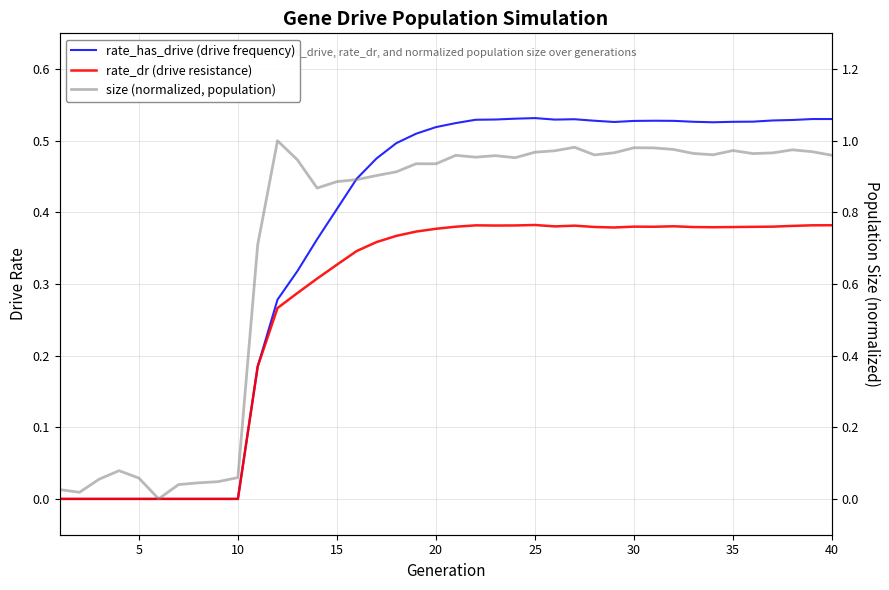

Reading left to right, list all the values displayed in this chart.

rate_has_drive (drive frequency): 0.0	0.0	0.0	0.0	0.0	0.0	0.0	0.0	0.0	0.0	0.2	0.3	0.3	0.4	0.4	0.4	0.5	0.5	0.5	0.5	0.5	0.5	0.5	0.5	0.5	0.5	0.5	0.5	0.5	0.5	0.5	0.5	0.5	0.5	0.5	0.5	0.5	0.5	0.5	0.5
rate_dr (drive resistance): 0.0	0.0	0.0	0.0	0.0	0.0	0.0	0.0	0.0	0.0	0.2	0.3	0.3	0.3	0.3	0.3	0.4	0.4	0.4	0.4	0.4	0.4	0.4	0.4	0.4	0.4	0.4	0.4	0.4	0.4	0.4	0.4	0.4	0.4	0.4	0.4	0.4	0.4	0.4	0.4
size (normalized, population): 0.0	0.0	0.1	0.1	0.1	0.0	0.0	0.0	0.0	0.1	0.7	1.0	0.9	0.9	0.9	0.9	0.9	0.9	0.9	0.9	1.0	1.0	1.0	1.0	1.0	1.0	1.0	1.0	1.0	1.0	1.0	1.0	1.0	1.0	1.0	1.0	1.0	1.0	1.0	1.0